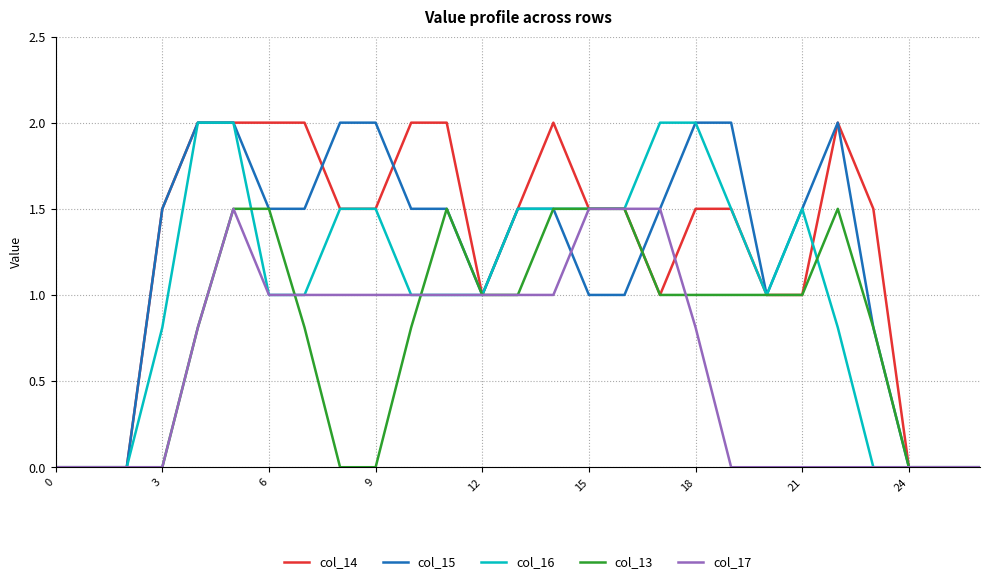

What is the greatest value displayed?

2.0